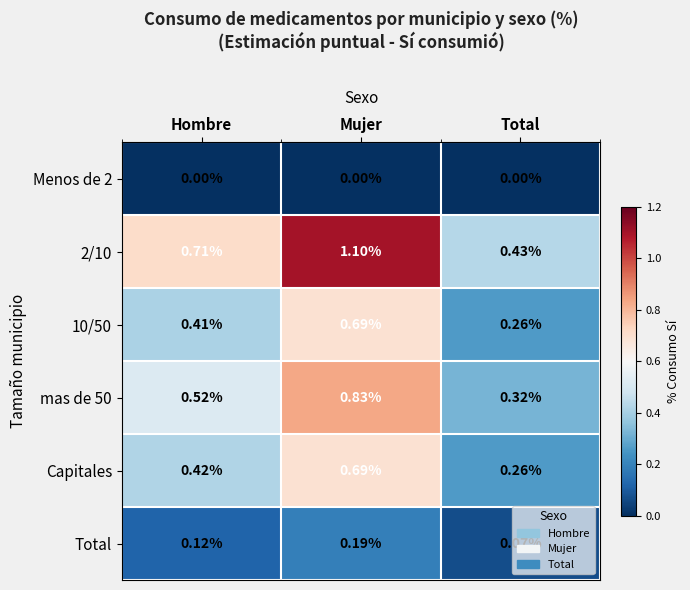

Which label corresponds to the largest value in the chart?

Mujer